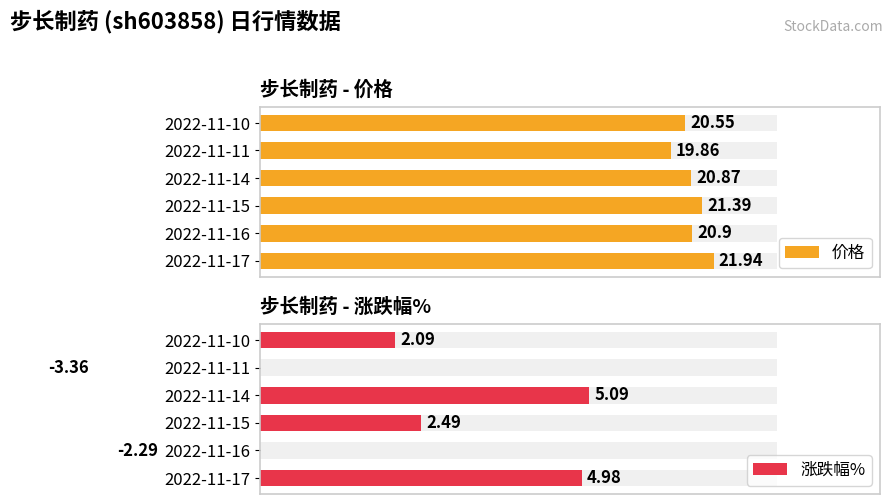

Which series has the largest total across all categories?

价格